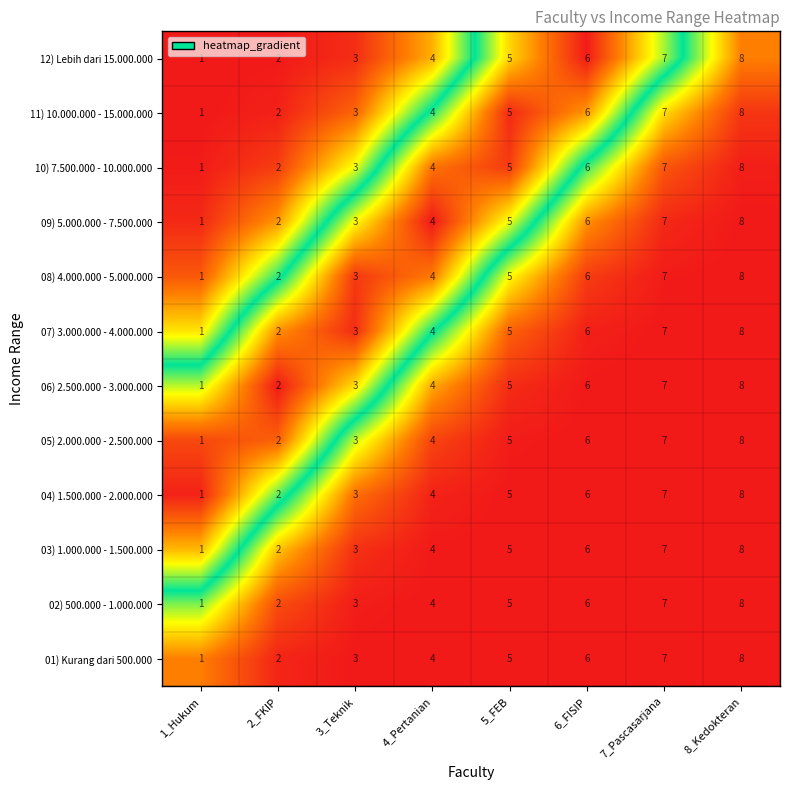

Is the value of 05) 2.000.000 - 2.500.000 at 2_FKIP greater than the value of 04) 1.500.000 - 2.000.000 at 6_FISIP?

No